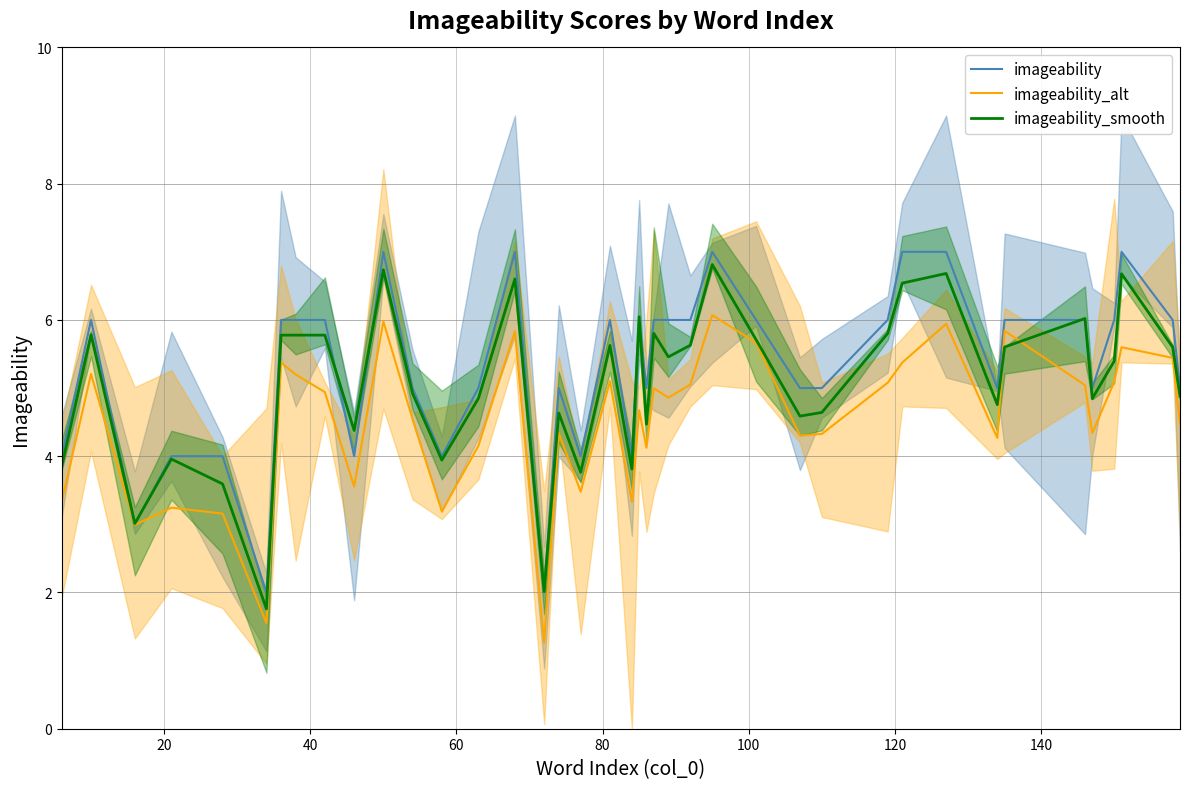

What is the lowest value of the imageability series?

2.0